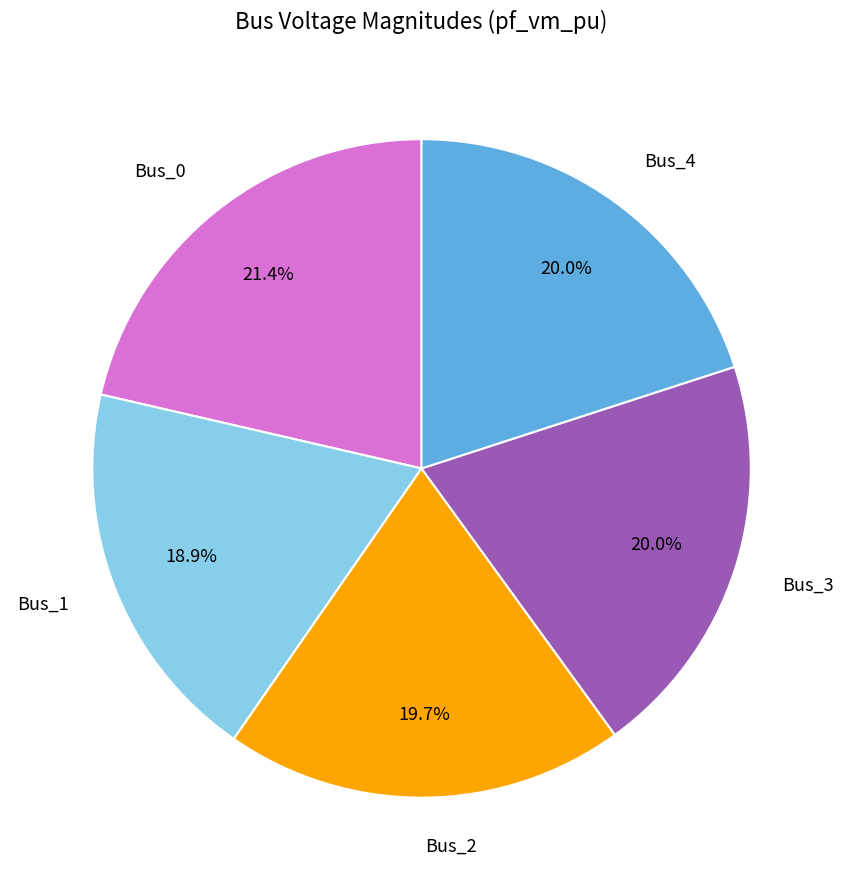

Does any single category account for the majority?

No